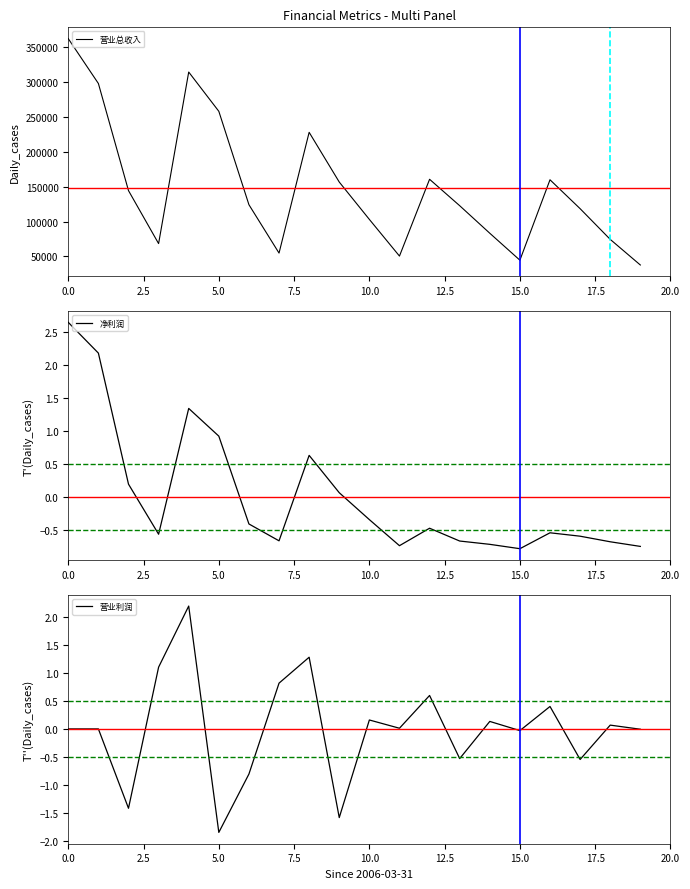

What is the label of the 16th point from the left?

15